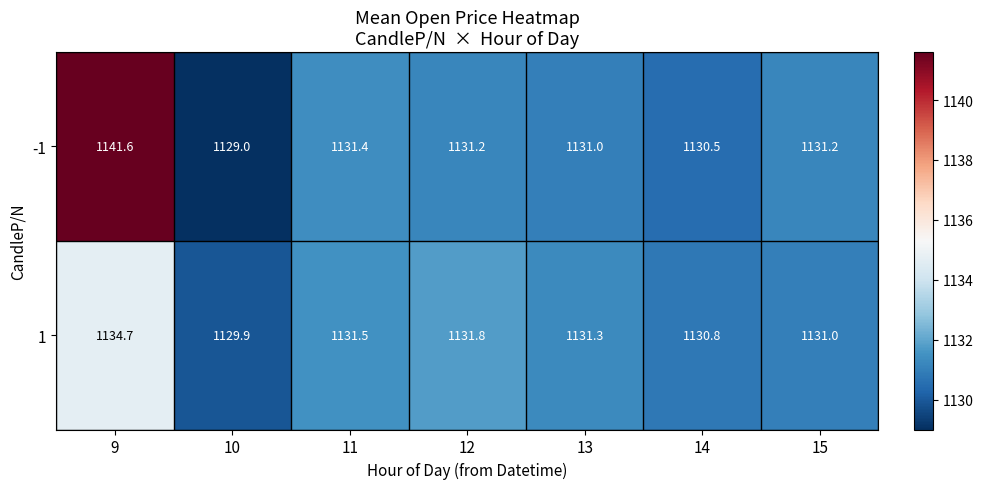

The -1 series shows 229.7 at 10. True or false?

False